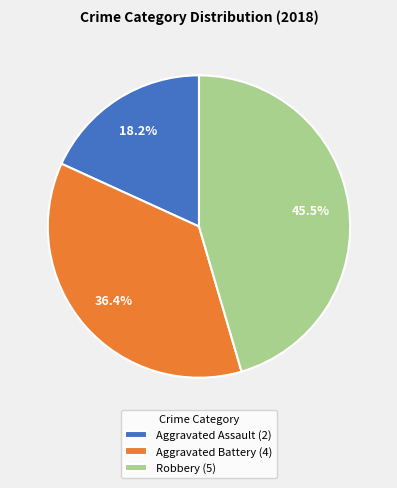

Between Aggravated Assault and Aggravated Battery, which is larger?

Aggravated Battery